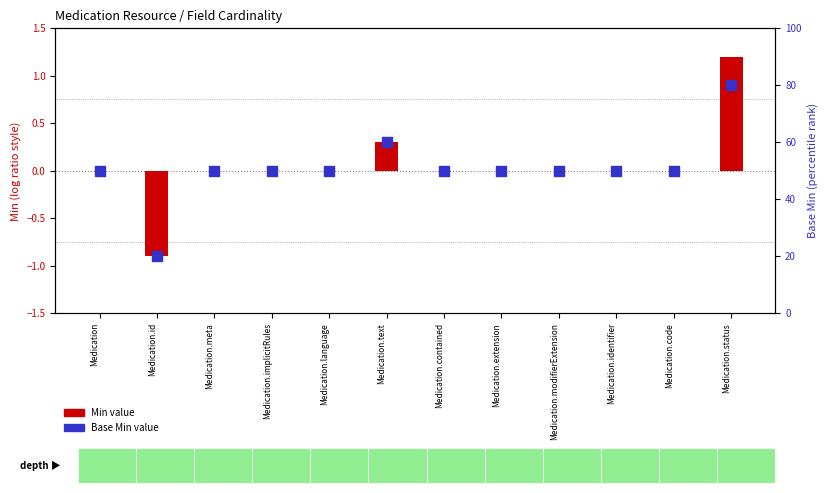

Which series contains the highest Y value?

Base Min